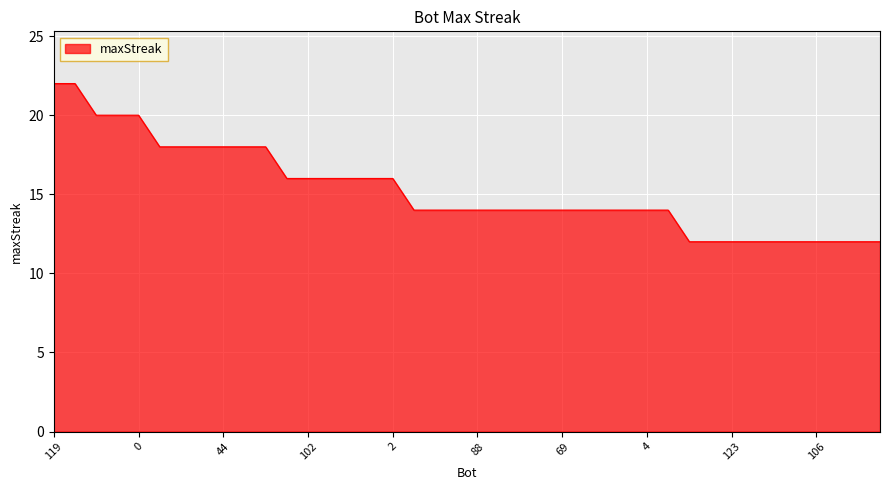

What is the greatest value displayed?

22